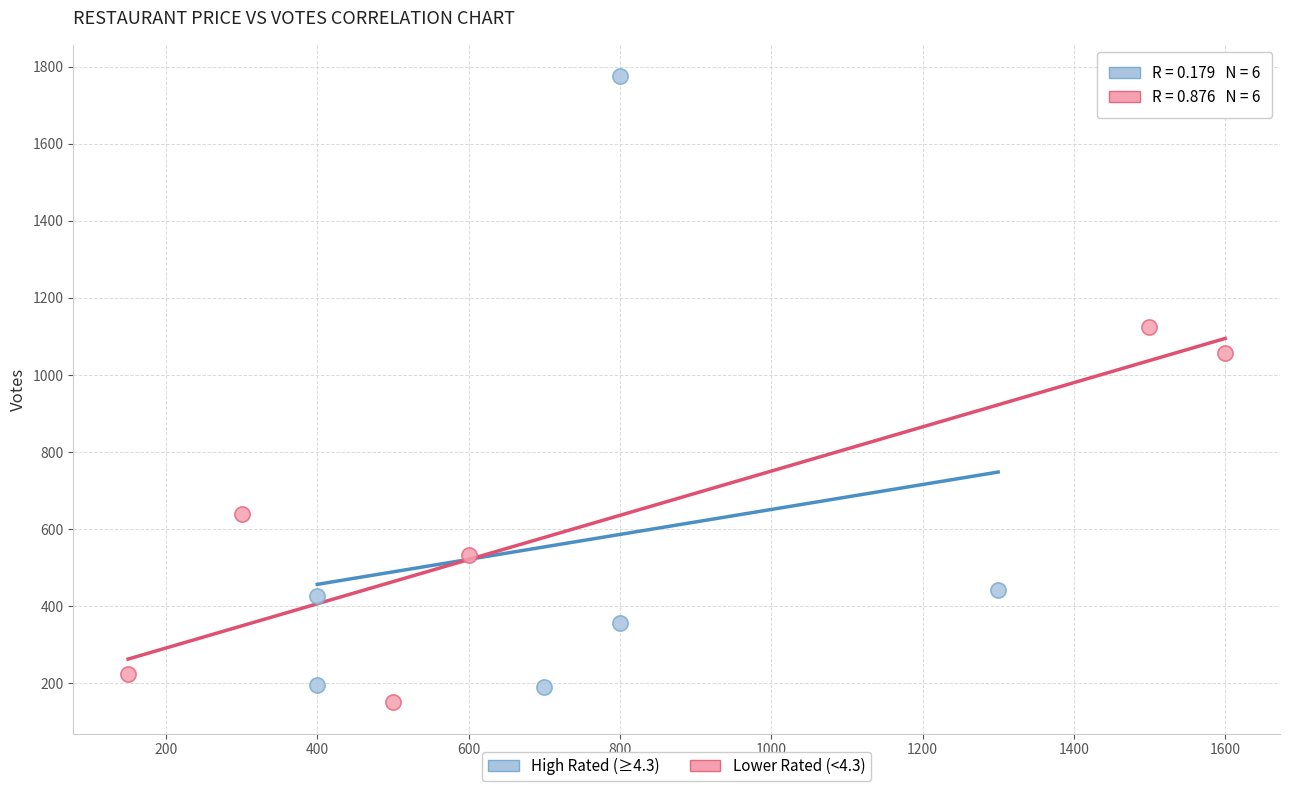

Which series has the largest Y range (max minus min)?

High Rated (≥4.3)